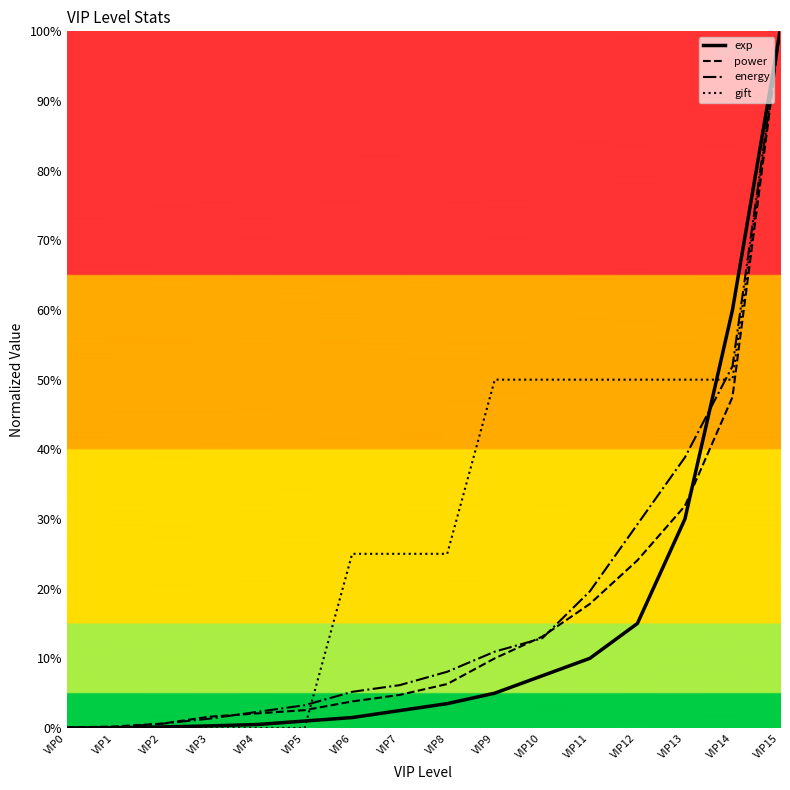

Is this an area chart (filled region under the line)?

No